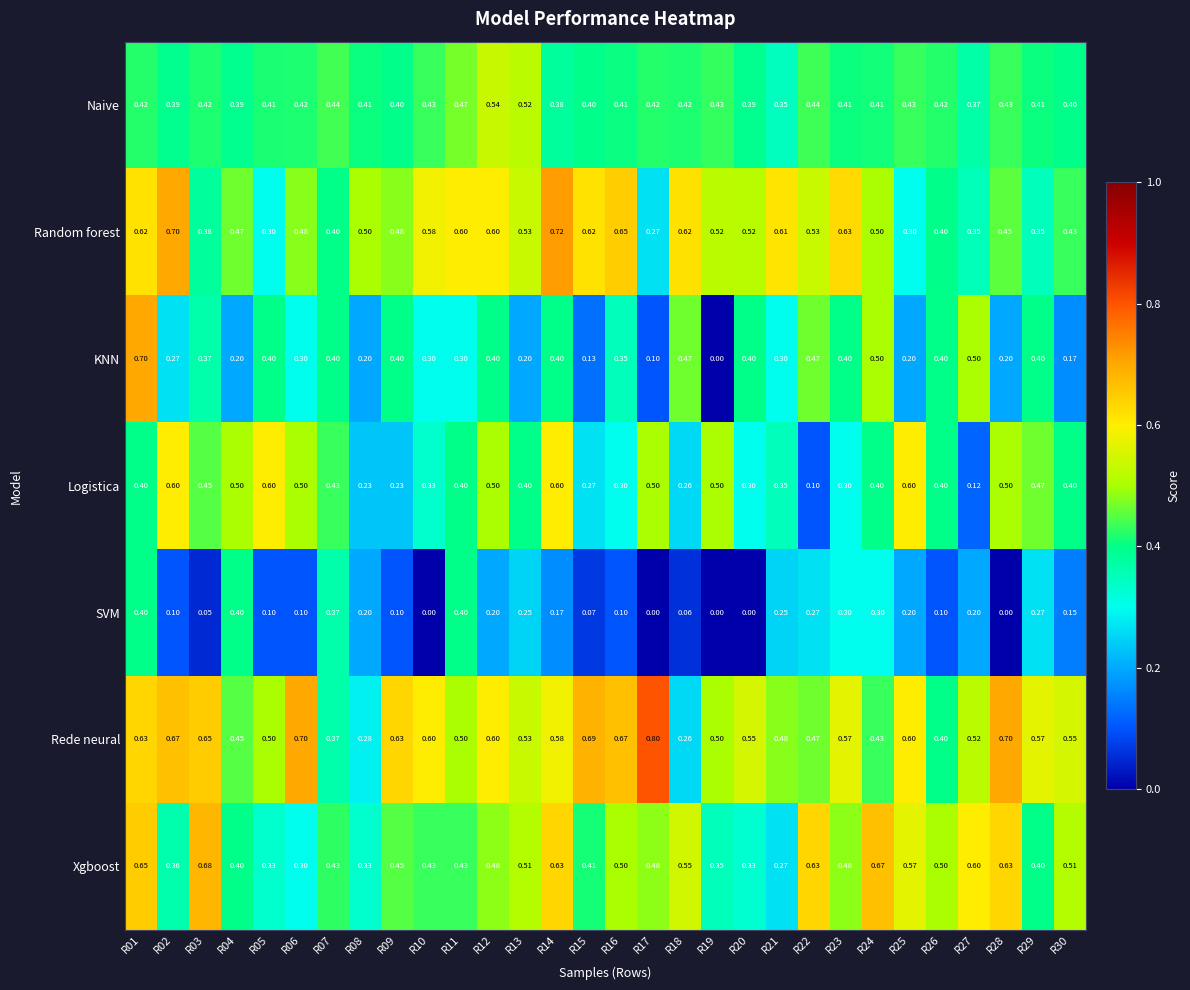

Which series has the largest total across all categories?

Rede neural